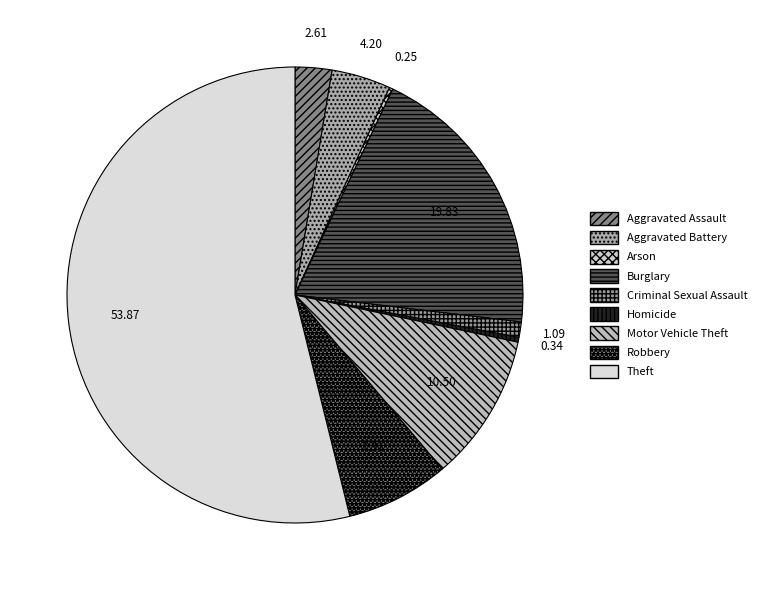

How many slices are in this pie chart?

9